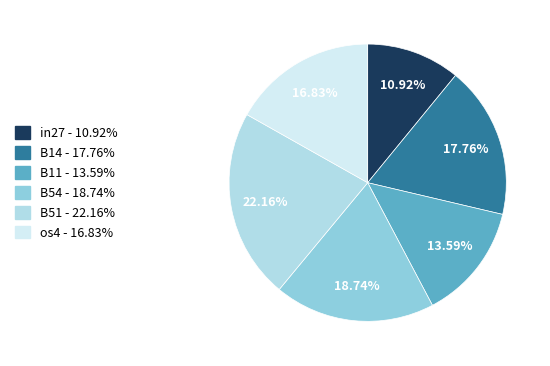

How many segments does this pie chart have?

6